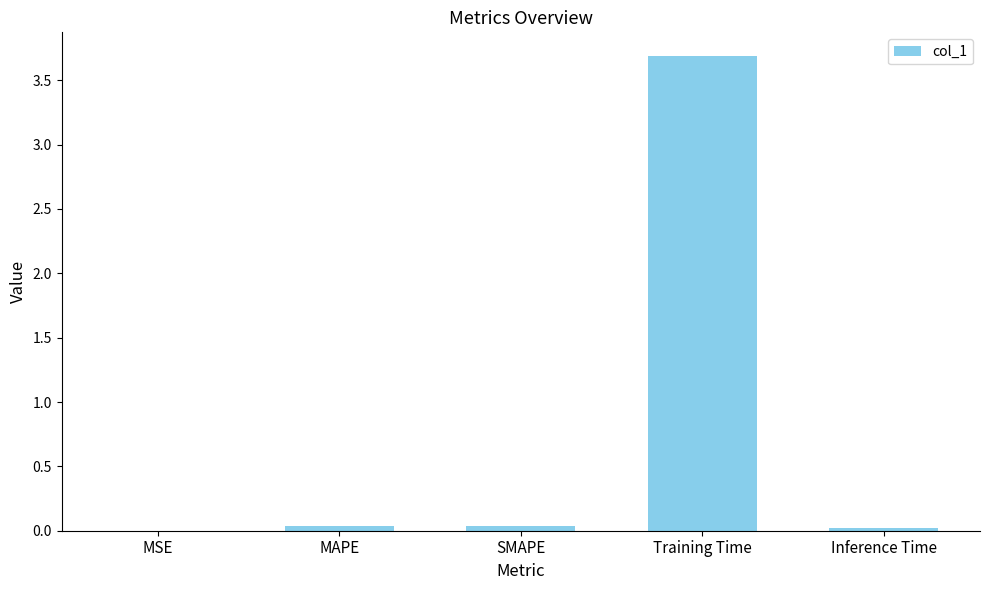

True or false: the data shows 3.7 at Training Time.

True